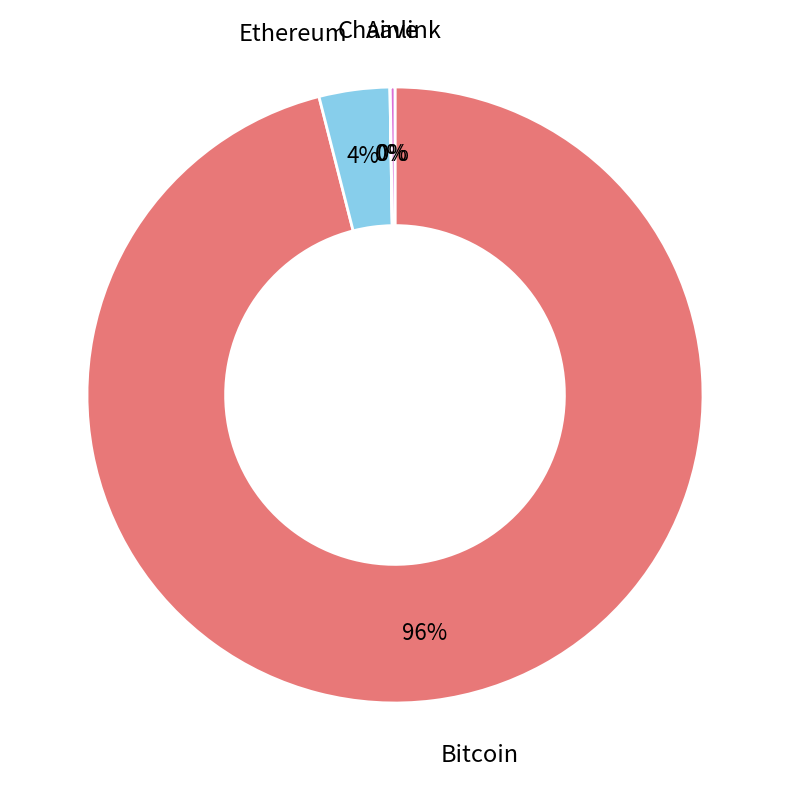

To the nearest percent, what is the difference between the largest and smallest slice percentages?

96%